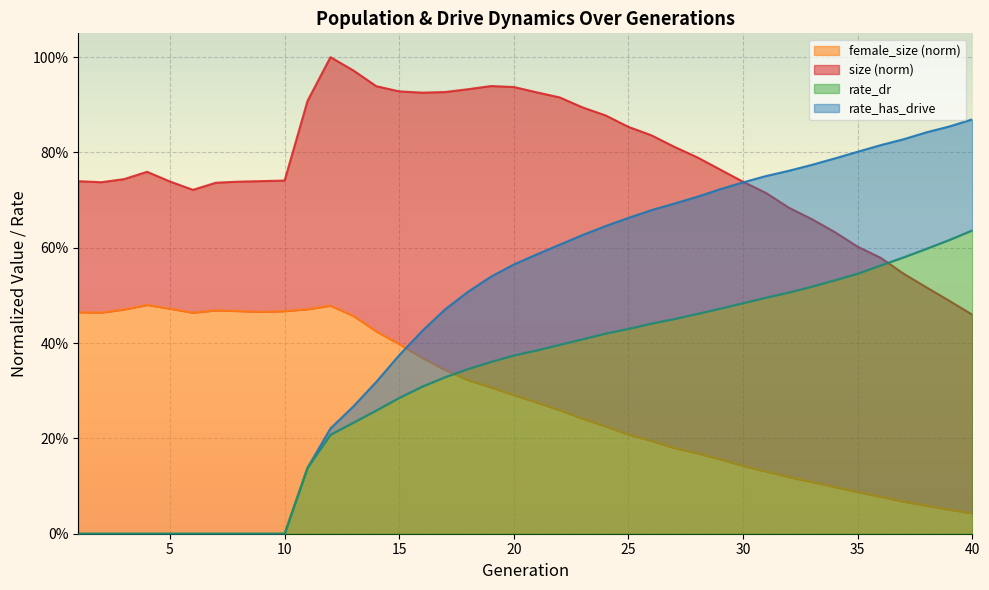

What is the value of the rate_dr point at the 32nd from the left?

0.5